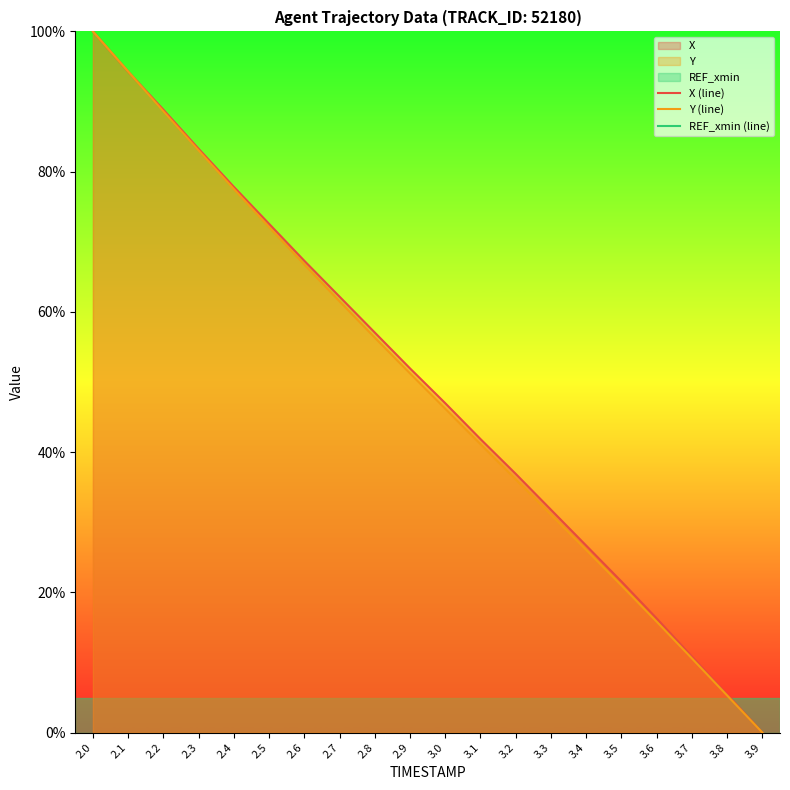

At how many categories does at least one series exceed 71?

6